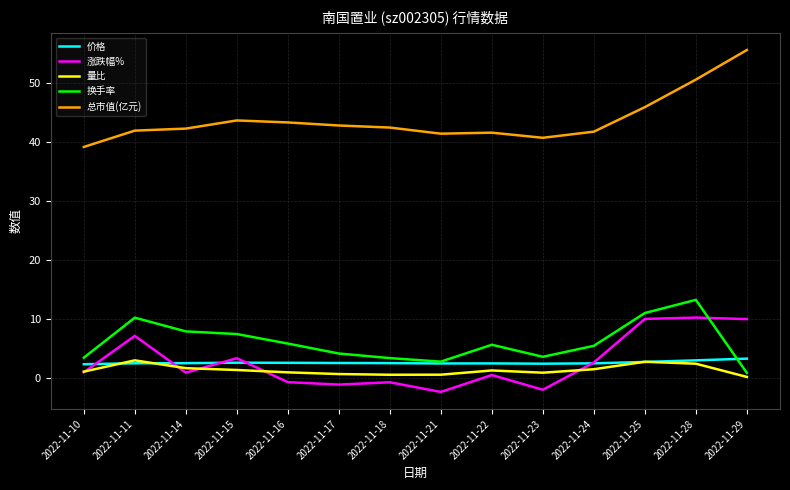

How many values in the 涨跌幅% series are below 0?

5